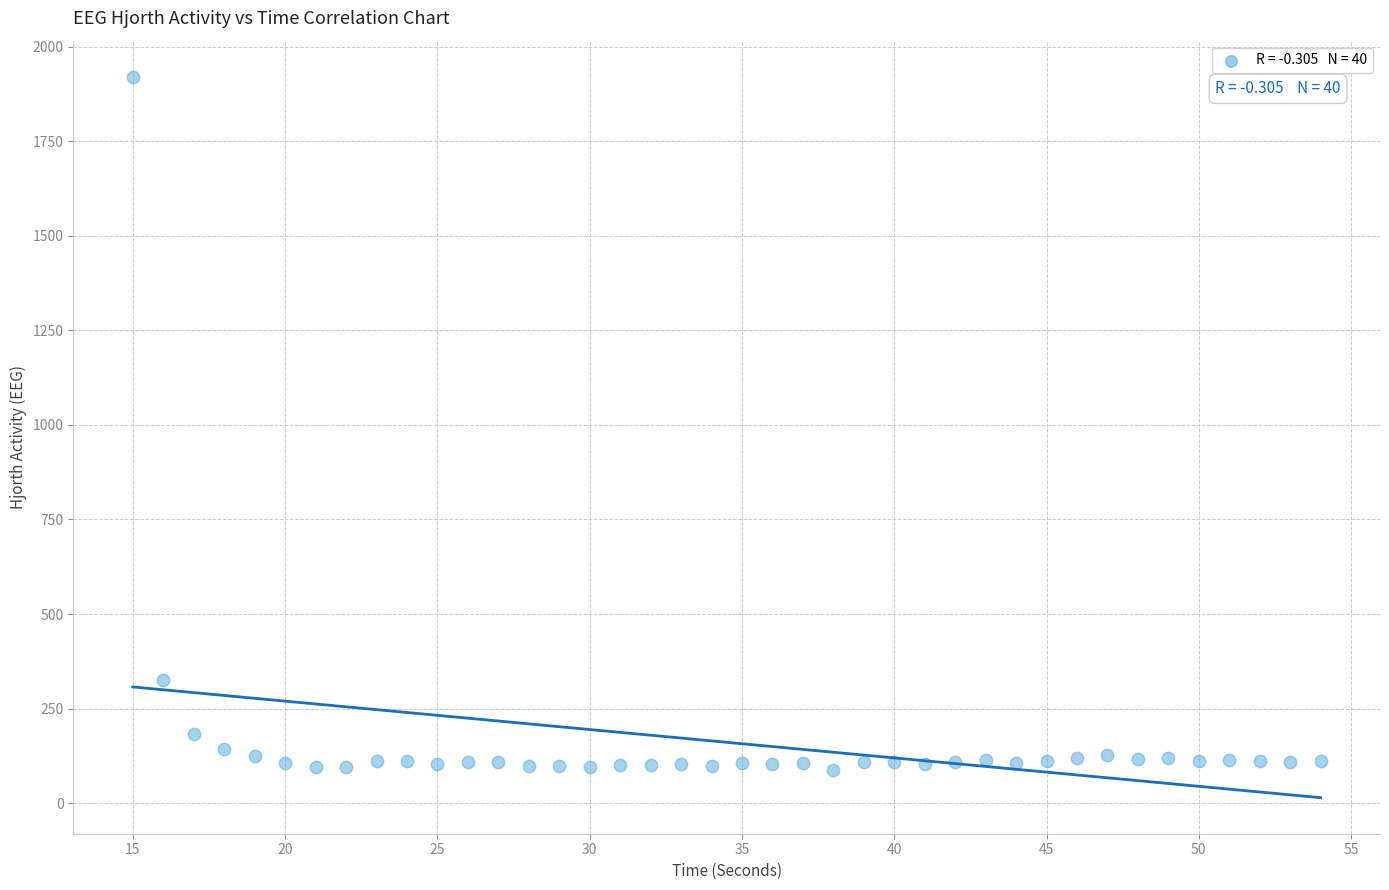

What Y value in the scatter plot is closest to 1004?

326.2